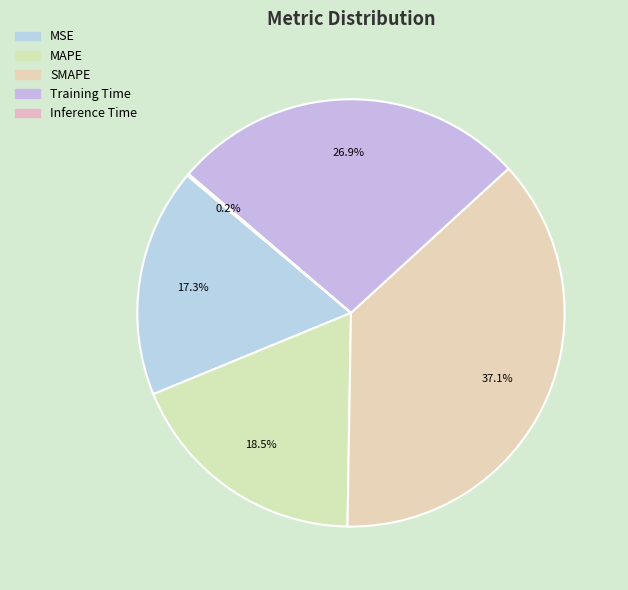

What is the largest slice in the pie chart?

SMAPE